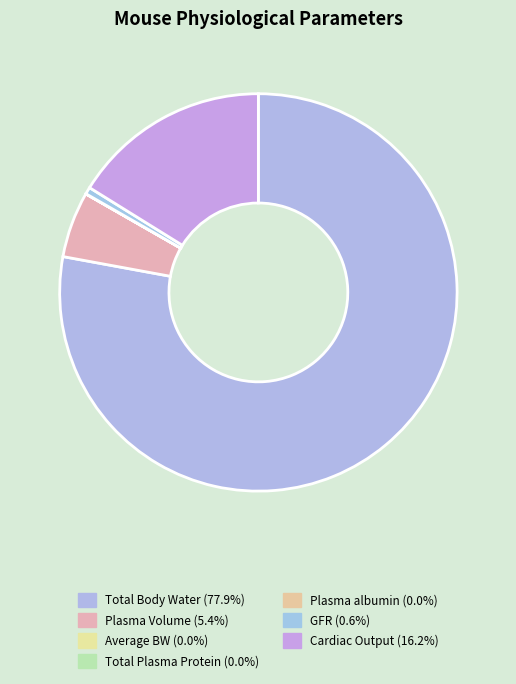

Combined, do Plasma albumin and Average BW account for over 50%?

No